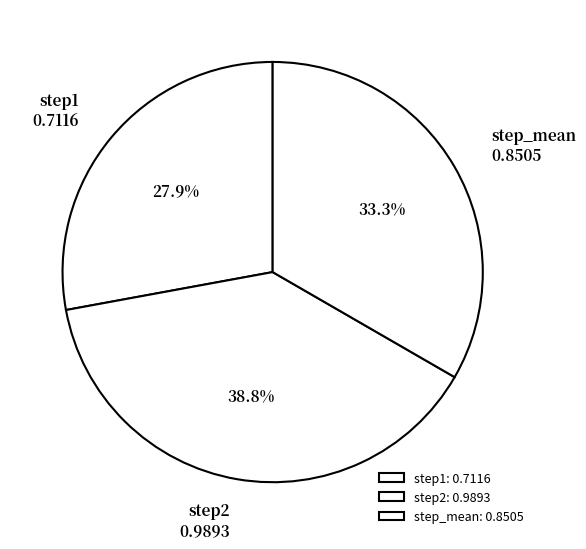

To the nearest percent, what portion does step2 represent?

39%